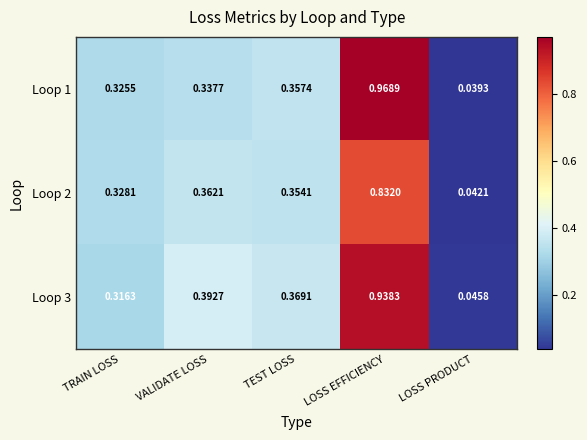

Is the value of Loop 1 at TRAIN LOSS greater than the value of Loop 3 at TEST LOSS?

No